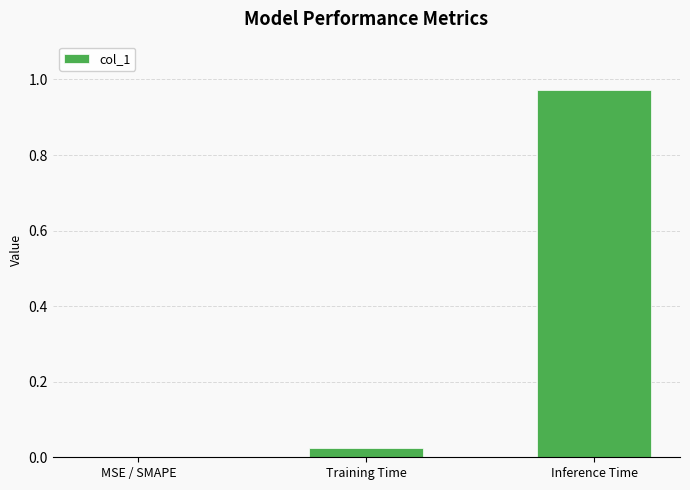

Which has a higher value, MSE / SMAPE or Training Time?

Training Time